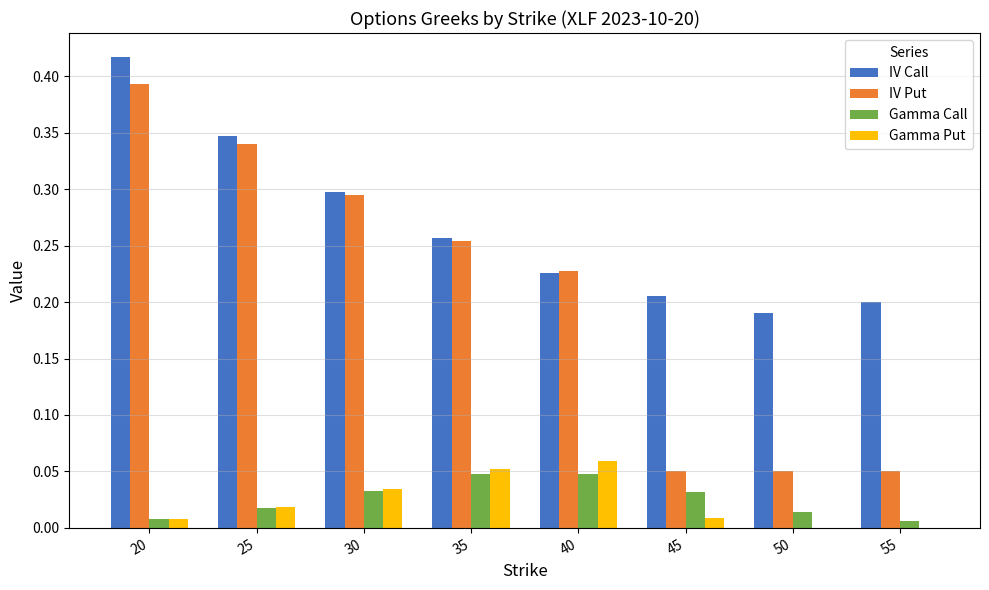

At which category is the sum across all series the highest?

20